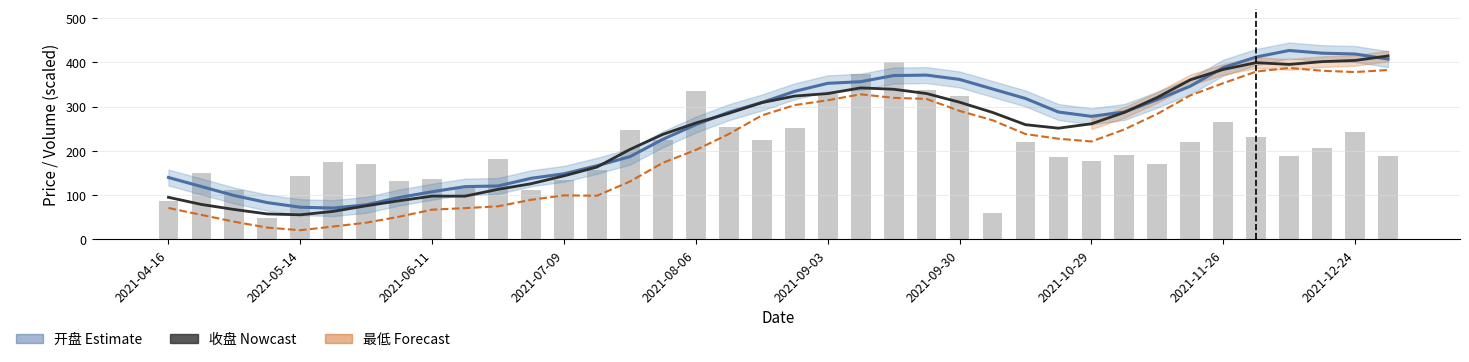

What is the sum of all 最低 (Forecast) values?

7803.5